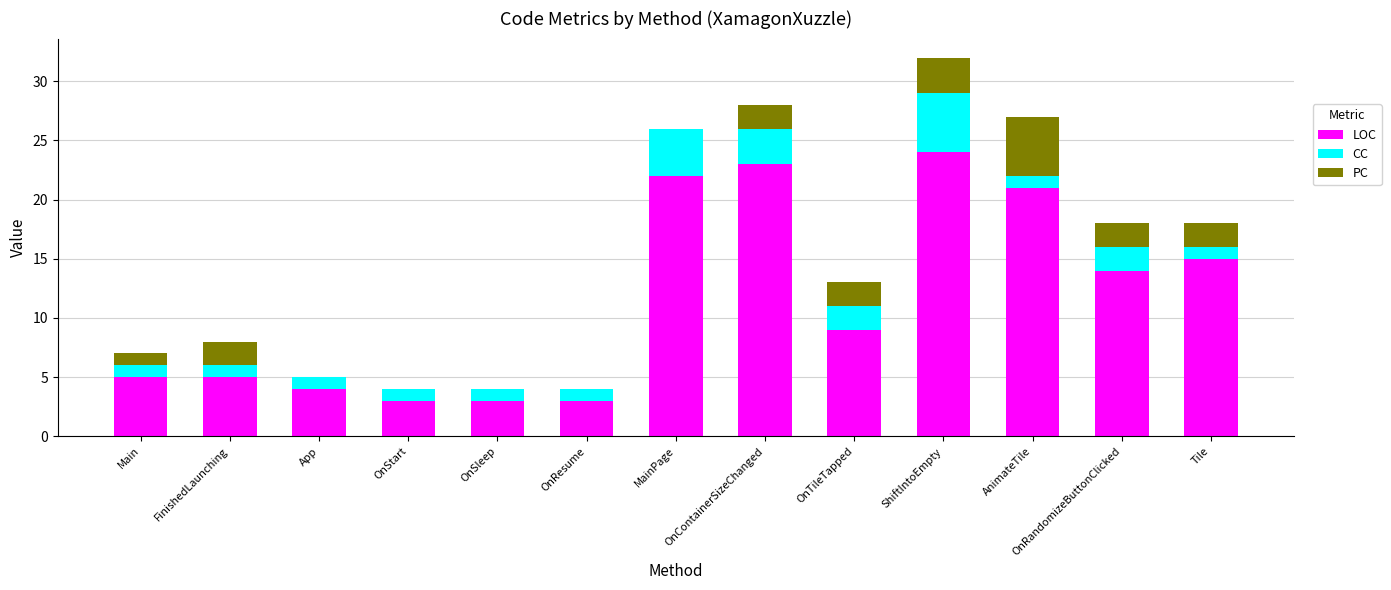

Does the chart contain stacked bars?

Yes